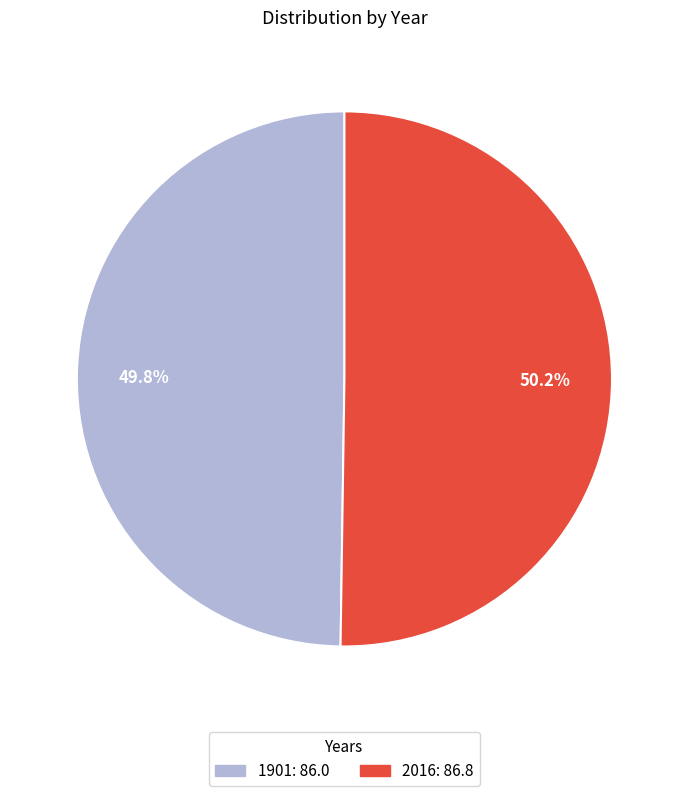

Approximately how many times larger is the value at 1901 compared to 2016?

1.0